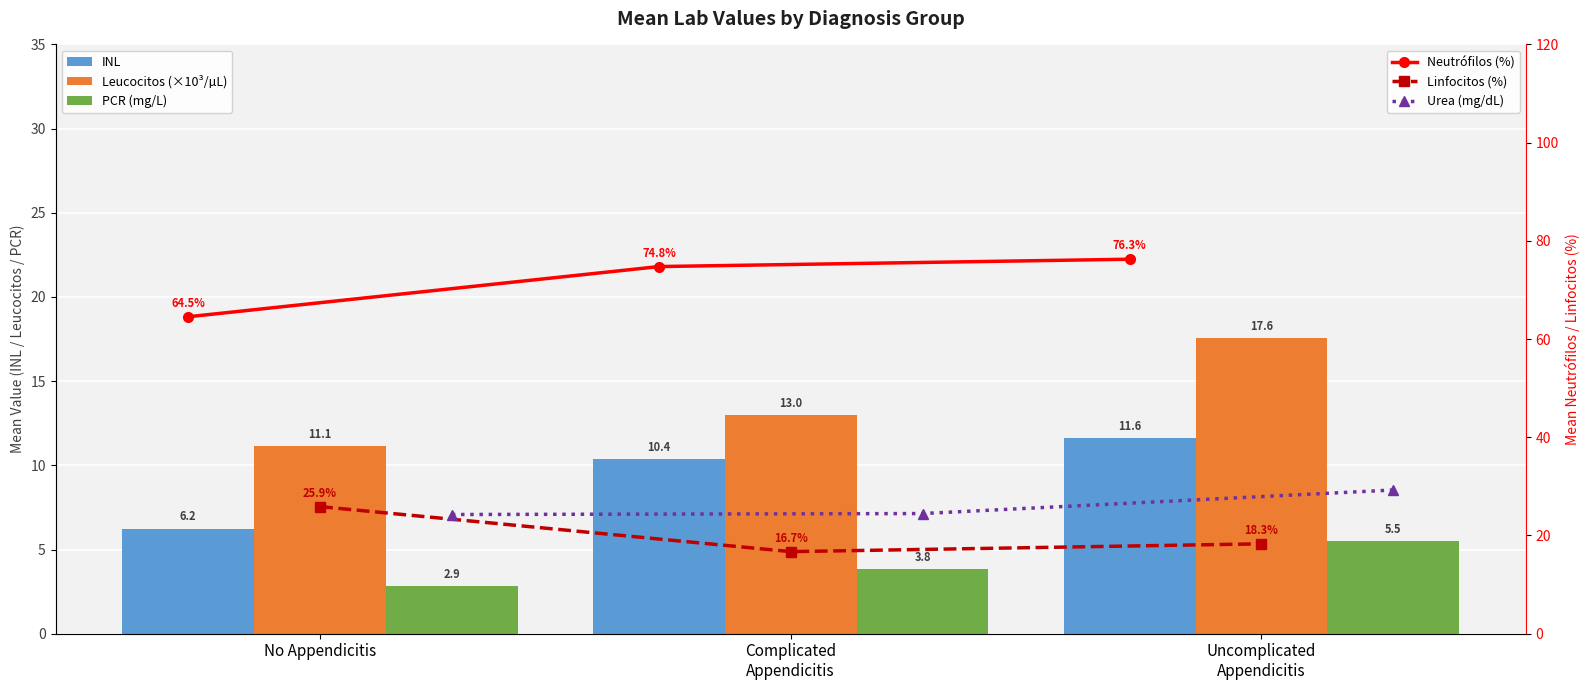

What is the difference between the maximum and minimum values in the INL series?

5.4